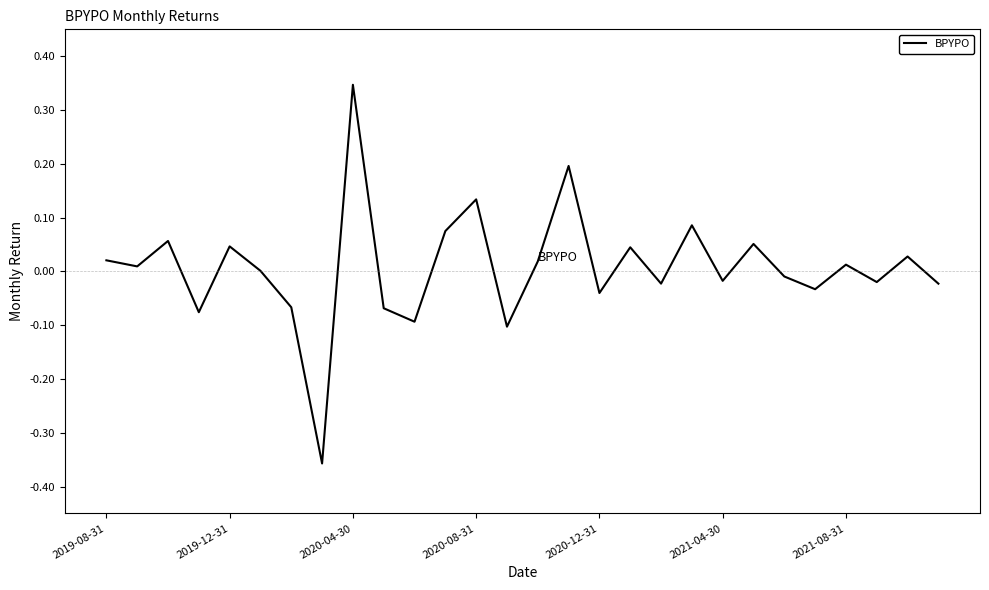

How many lines are shown in the chart?

1